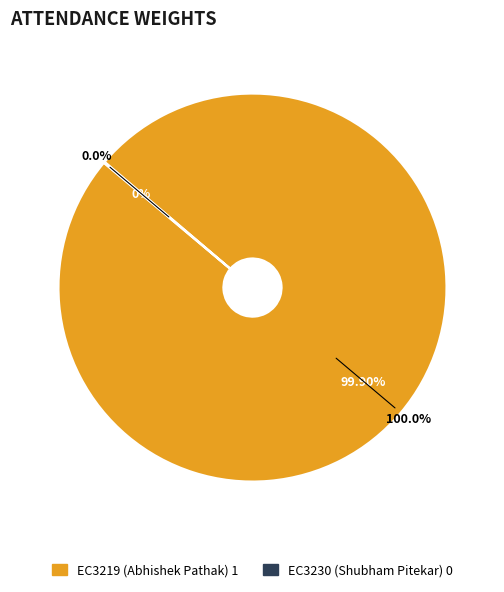

What is the largest slice in the pie chart?

EC3219 (Abhishek Pathak)